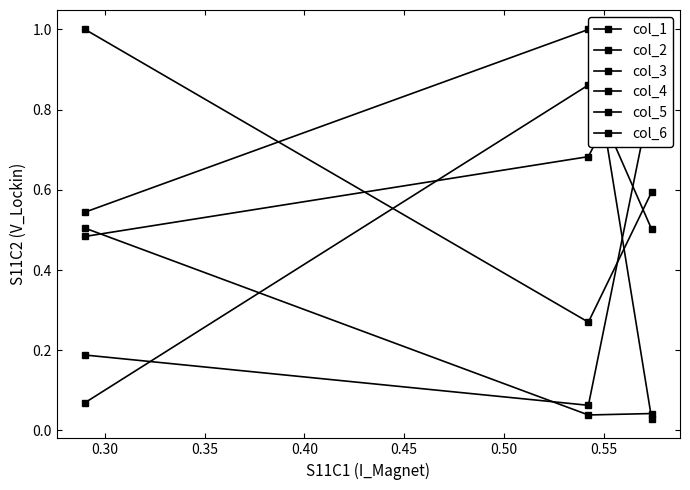

What are all the series names shown in the legend?

col_1, col_2, col_3, col_4, col_5, col_6